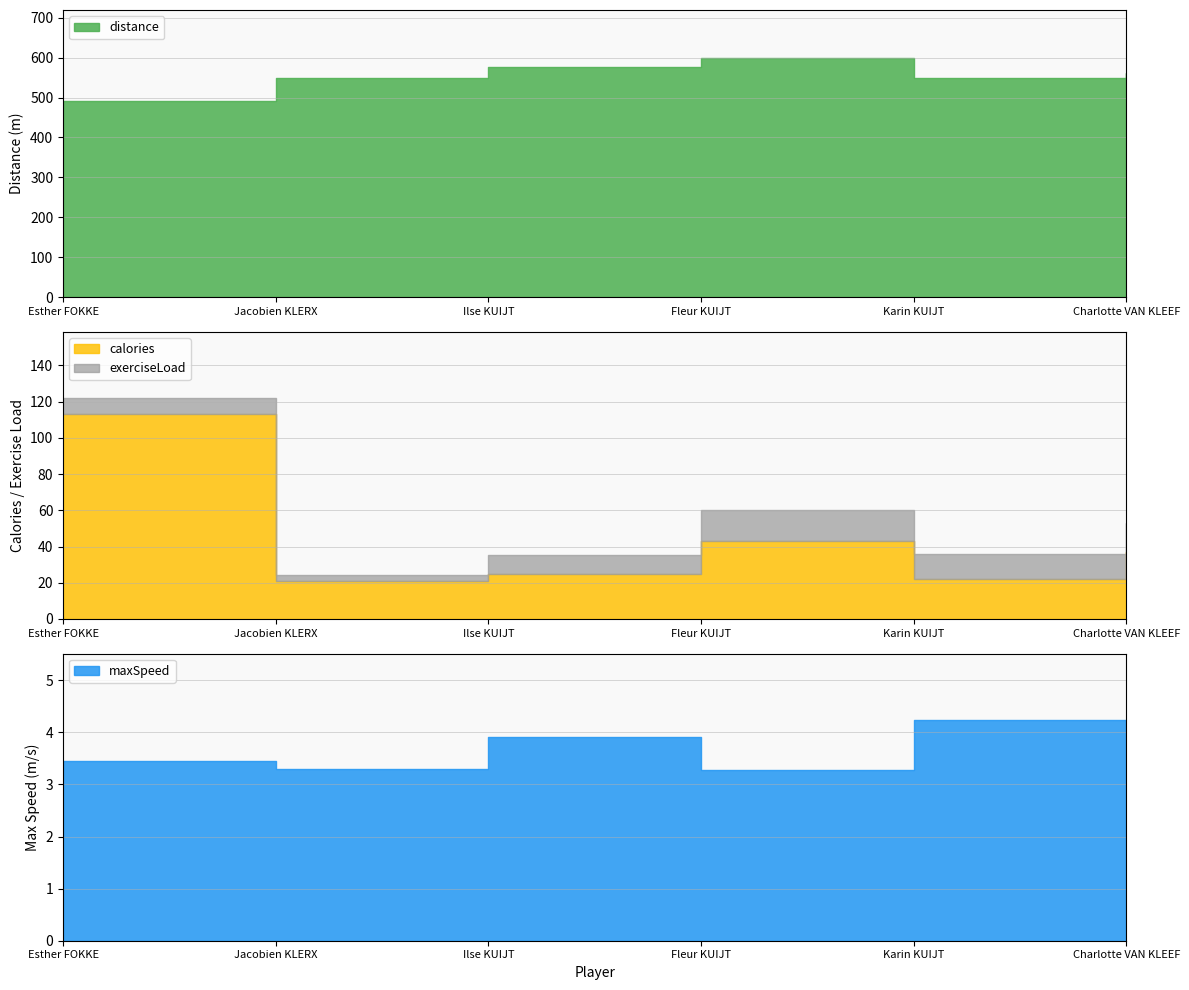

At how many categories does at least one series exceed 504?

5